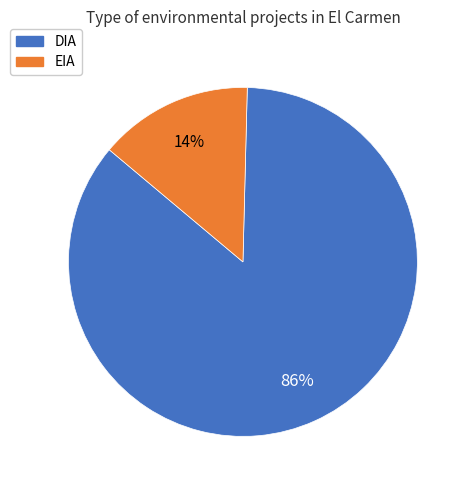

Do DIA and EIA together represent more than half of the pie?

Yes